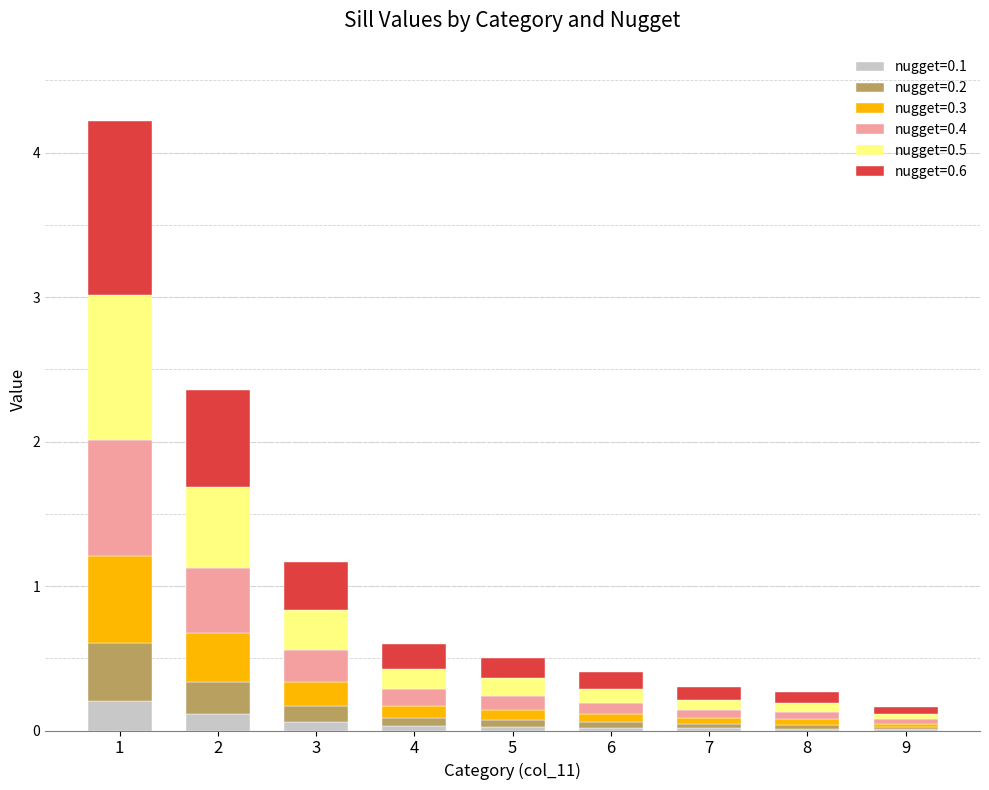

At which category is the sum across all series the highest?

1